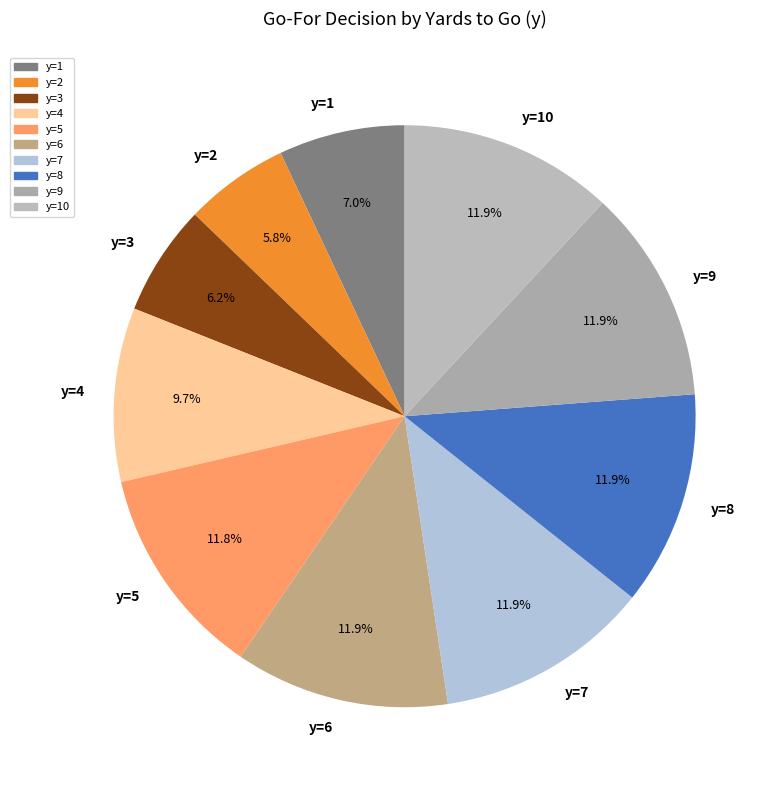

What is the total percentage of y=8 and y=4?

21.6%